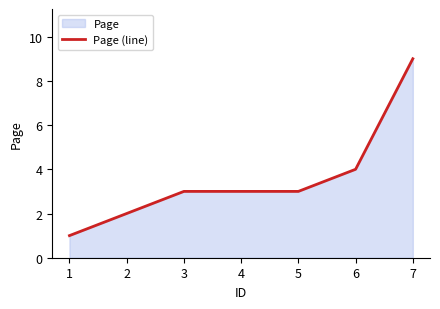

Count the number of values greater than 3.

2